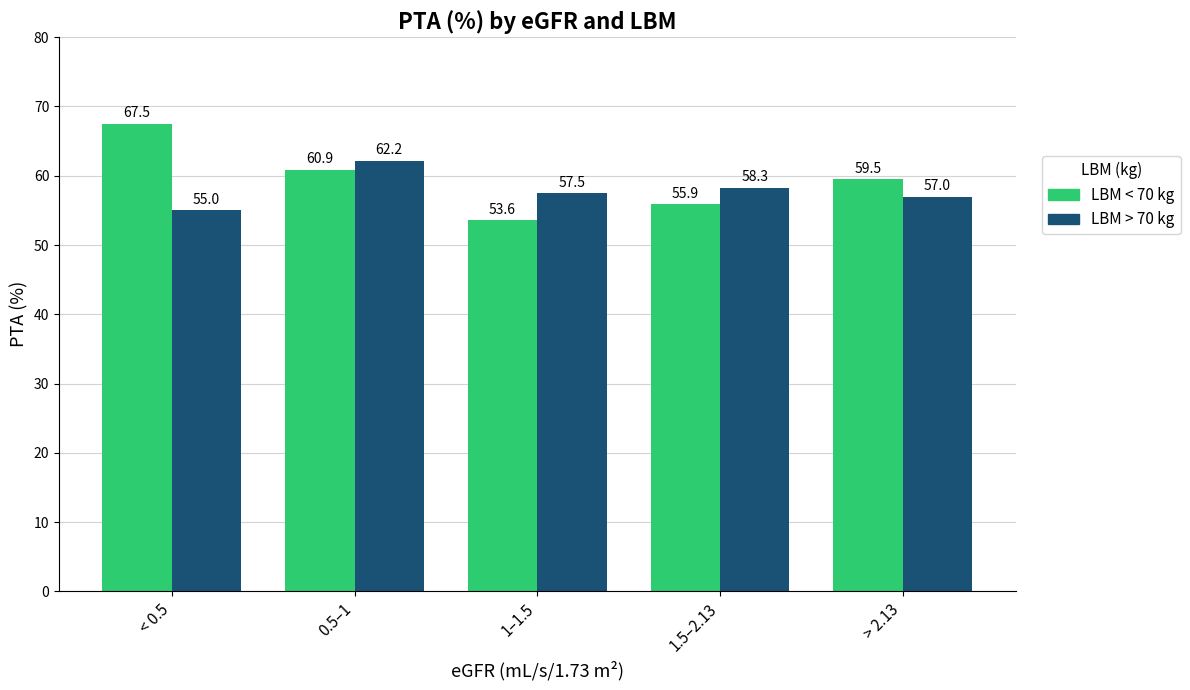

Reading right to left, transcribe all the data shown in this chart.

< 70: 59.5	55.9	53.6	60.9	67.5
> 70: 57.0	58.3	57.5	62.2	55.0